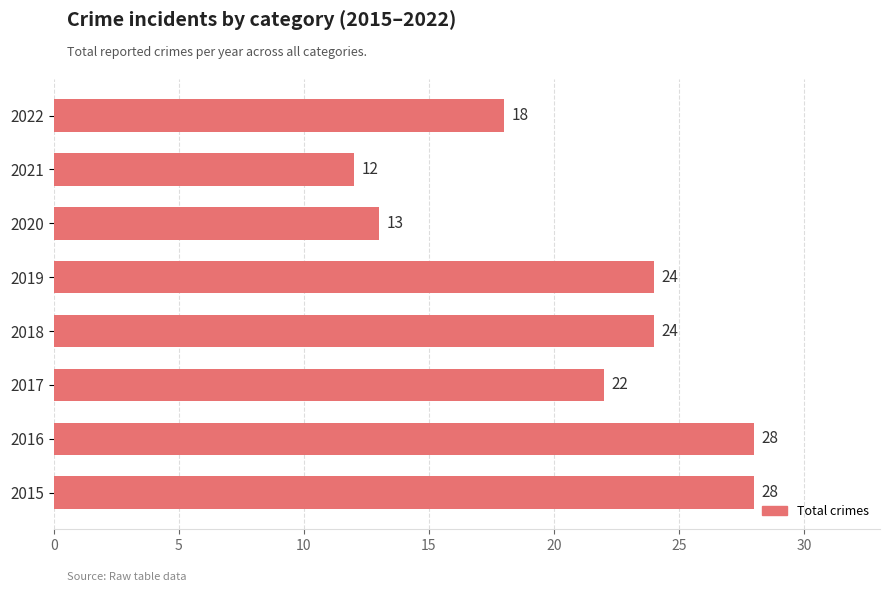

True or false: the data shows 7 at 2021.

False